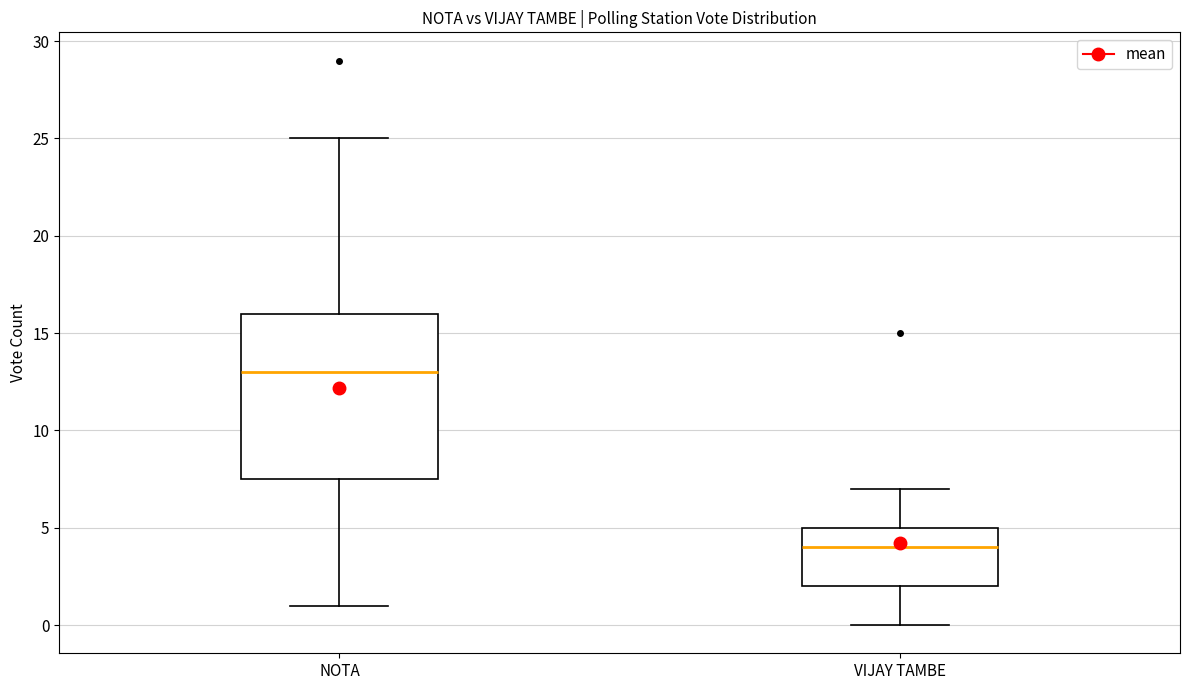

Comparing the boxes themselves (not the whiskers), which one is the tallest?

NOTA